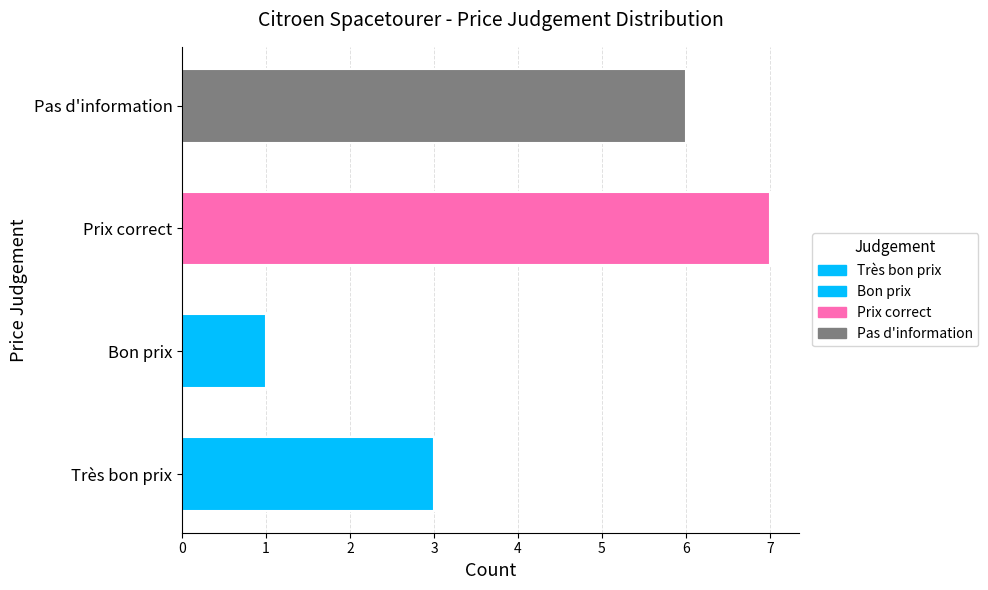

List the labels in order of value, smallest first.

Bon prix, Très bon prix, Pas d'information, Prix correct